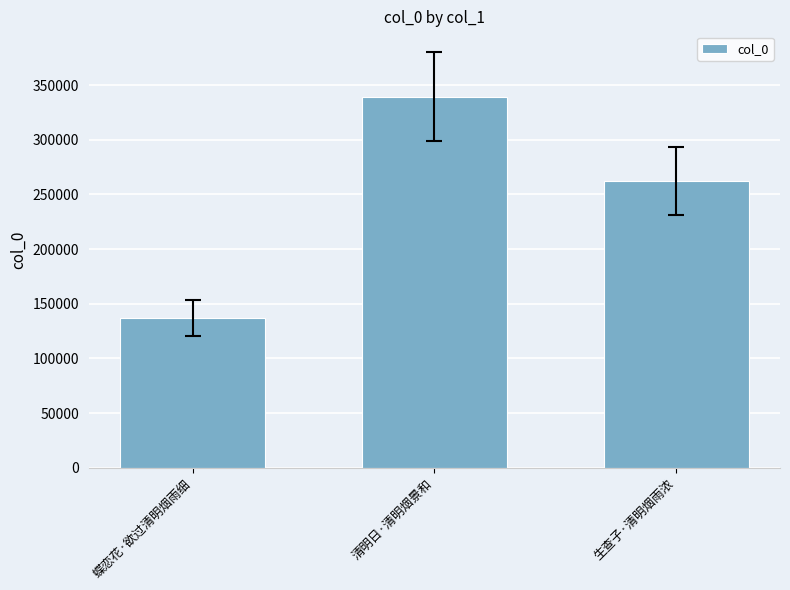

How many values are below 262231?

1